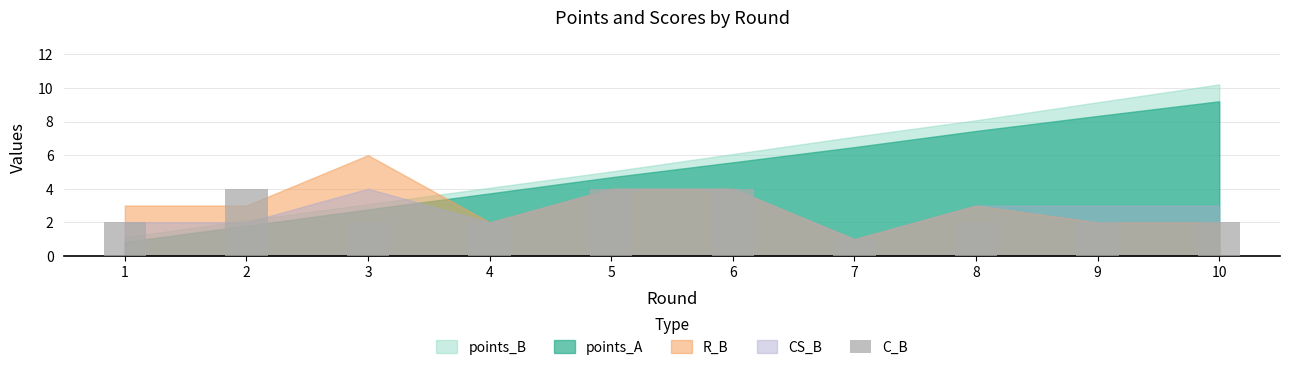

The value at 3 is 3. True or false?

False